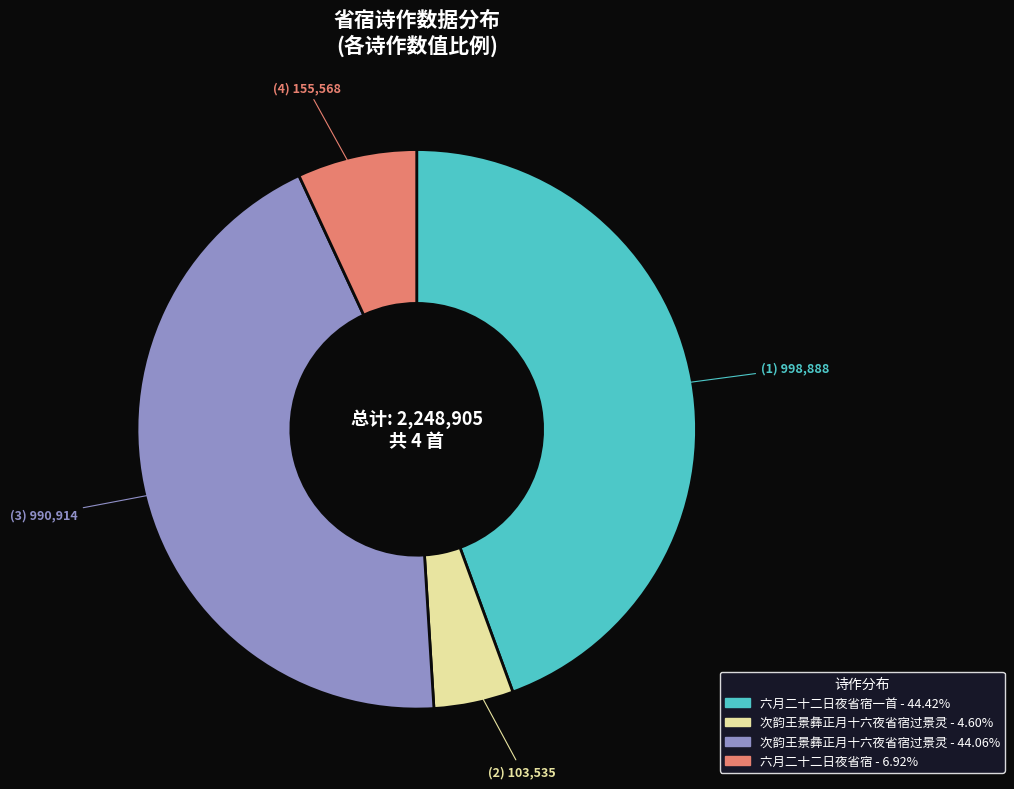

Is there any slice that represents more than half of the pie?

No